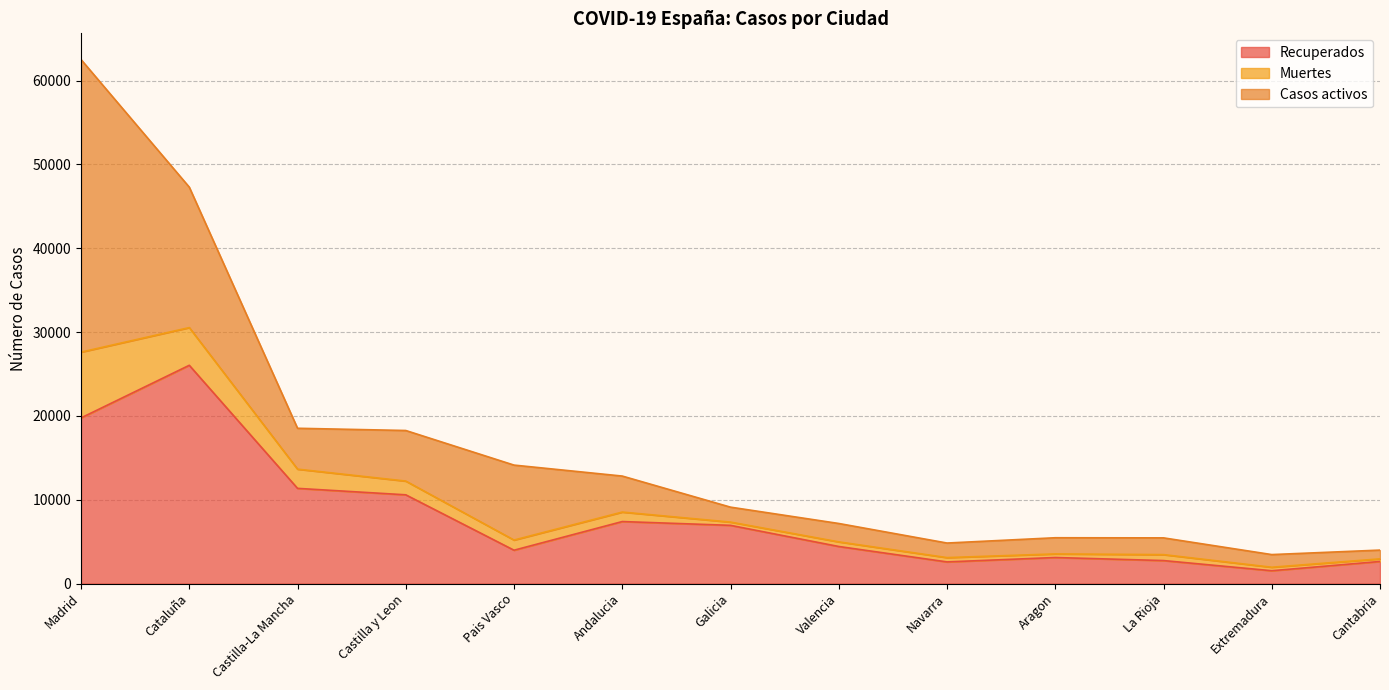

True or false: Muertes and Recuperados cross at least once.

False